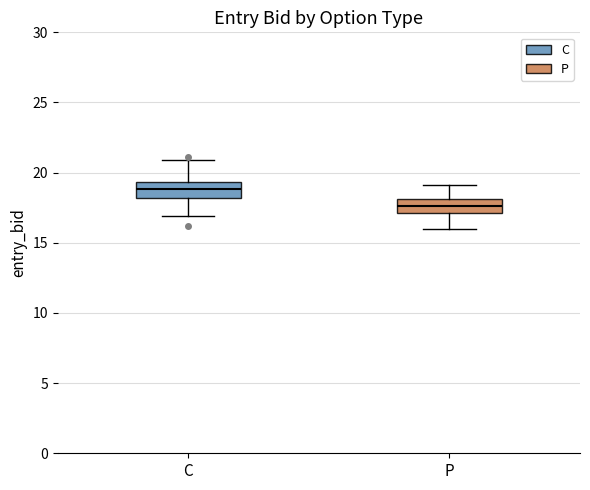

Reading left to right, transcribe this box plot: for each box, give where its median line is, the range the box spans, and where its two whiskers end, as read against the y-axis. The values are not printed on the chart, so give them approximately, as read against the axis.

C: median 19.0, box 18.0 to 19.5, whiskers 17.0 to 21.0
P: median 17.5, box 17.0 to 18.0, whiskers 16.0 to 19.0